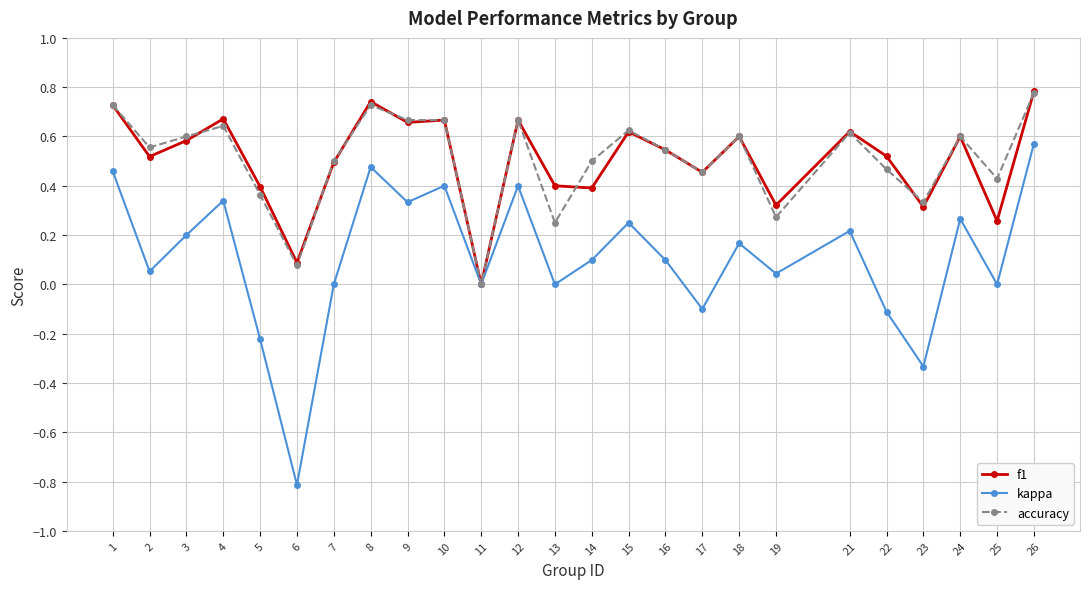

The kappa series shows 0.8 at 8. True or false?

False